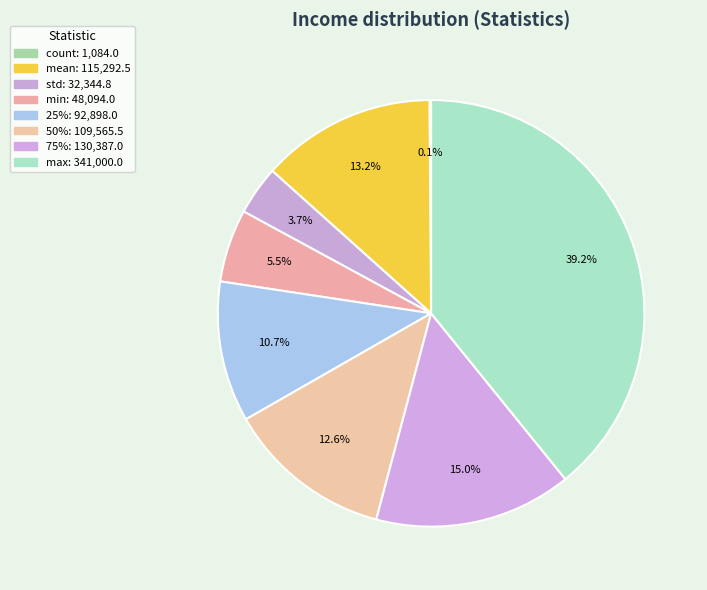

Does std account for over 50% of the chart?

No